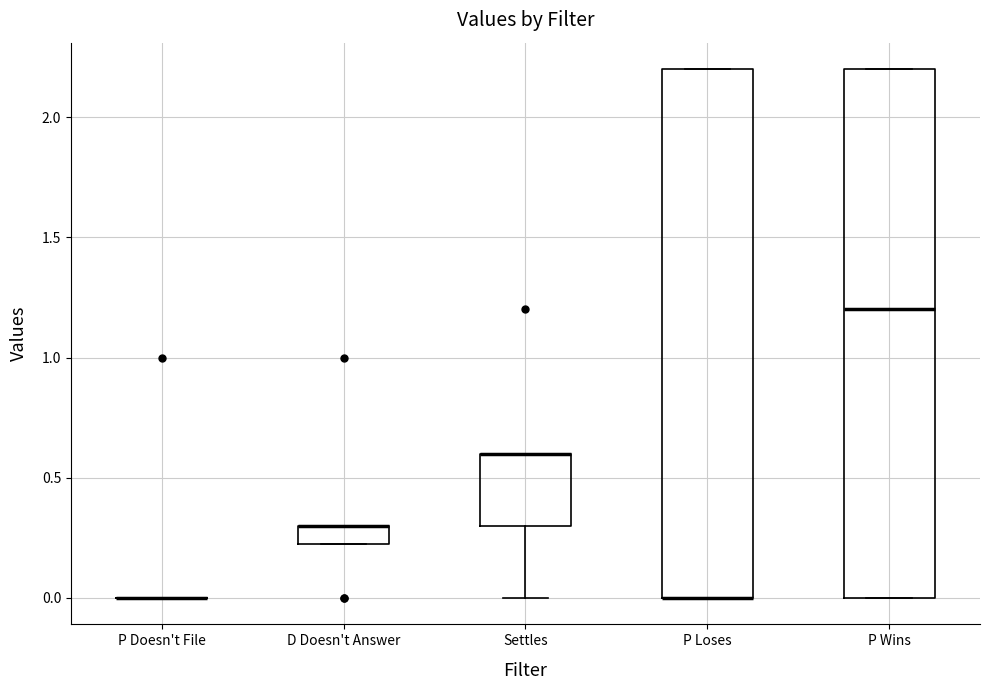

Where is the upper edge of the box for P Loses on the y-axis? The values are not printed on the chart, so give them approximately, as read against the axis.

2.20